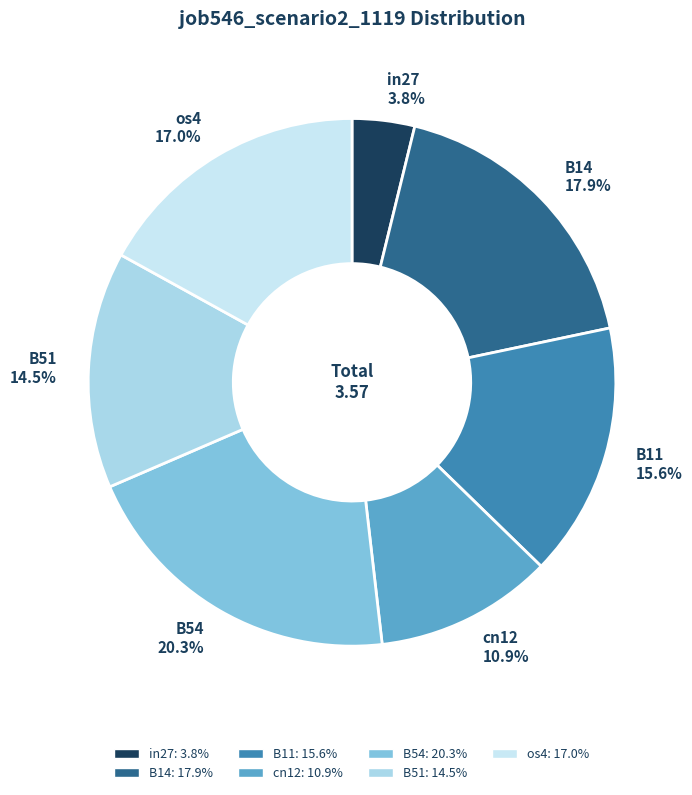

Is it true that B11 is 22% of the pie?

False